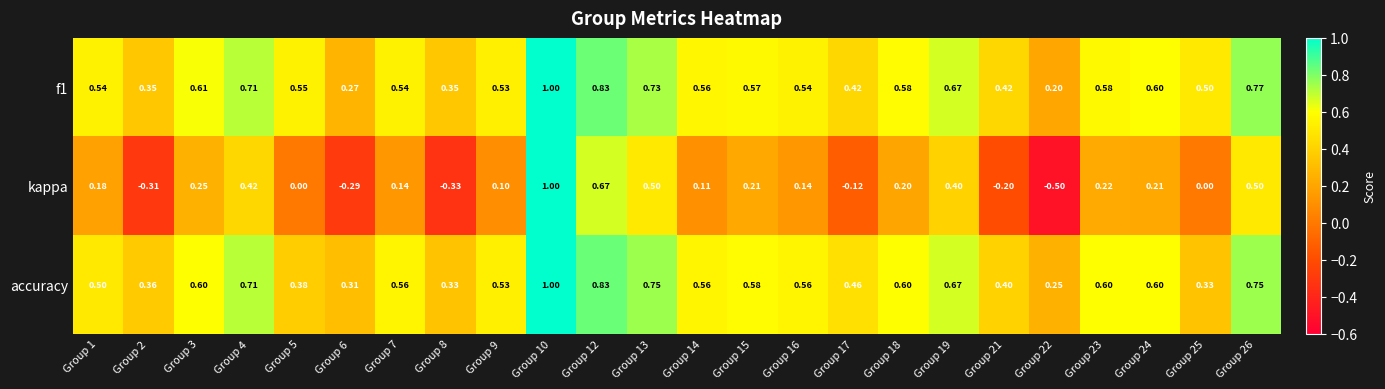

What is the maximum value shown in the chart?

1.0